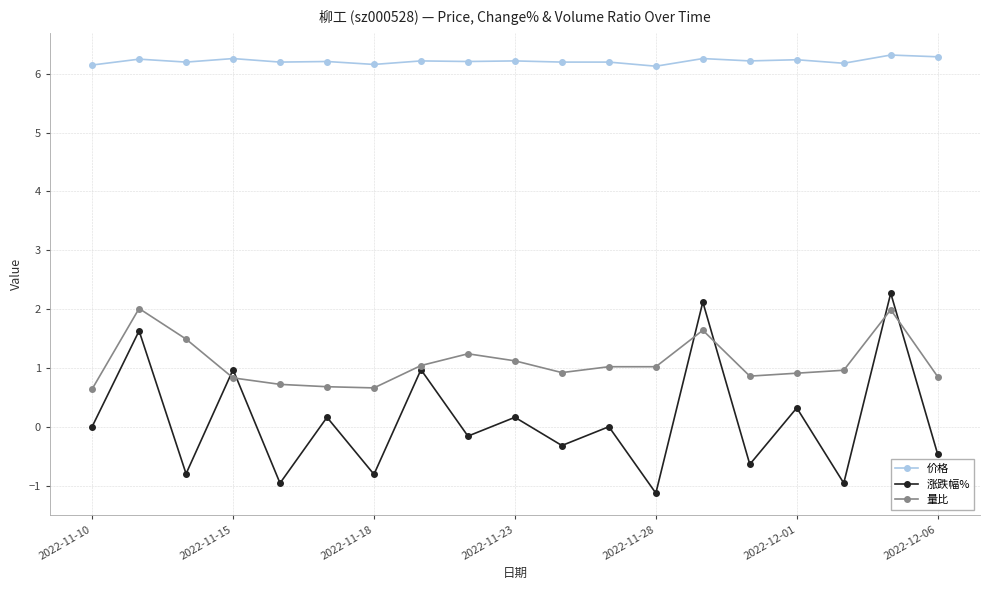

What is the minimum value for 量比?

0.6